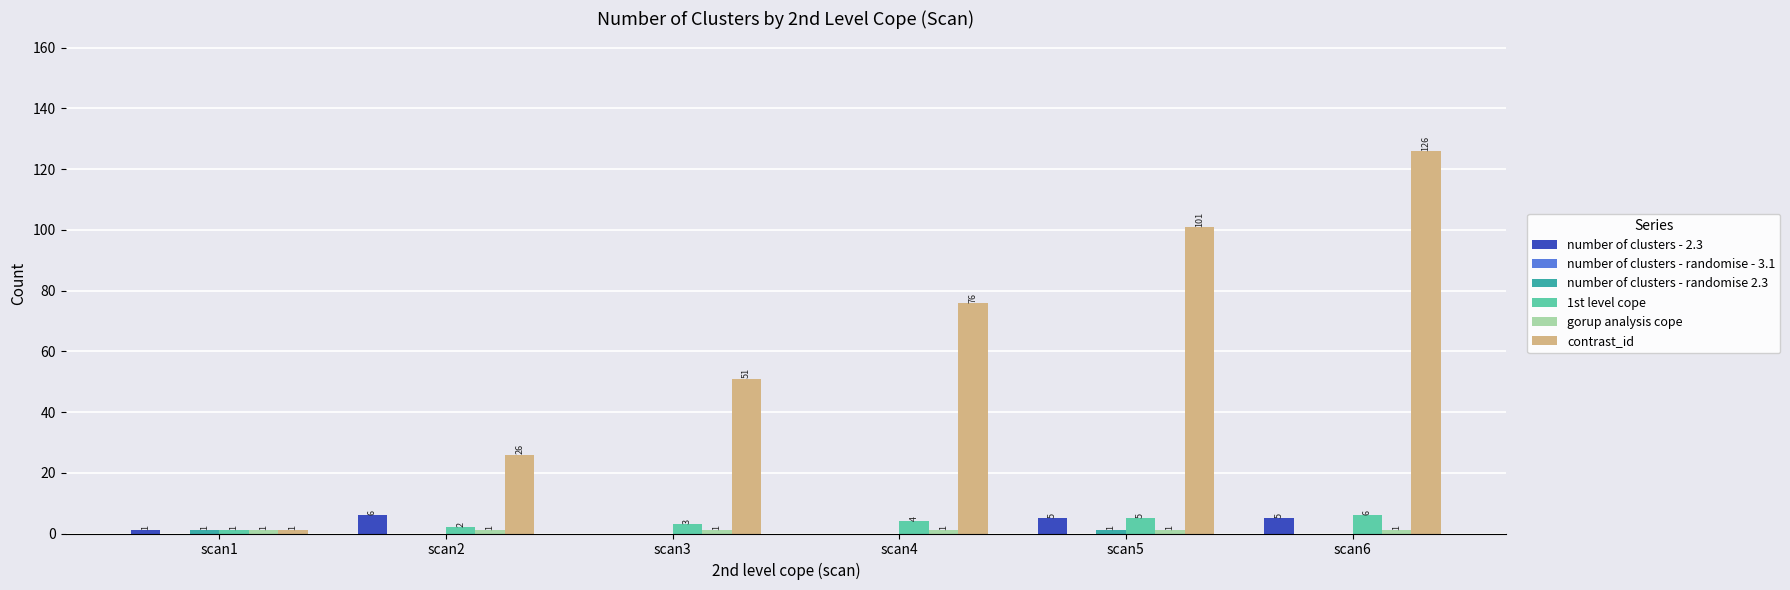

At which category is the sum across all series the highest?

scan6